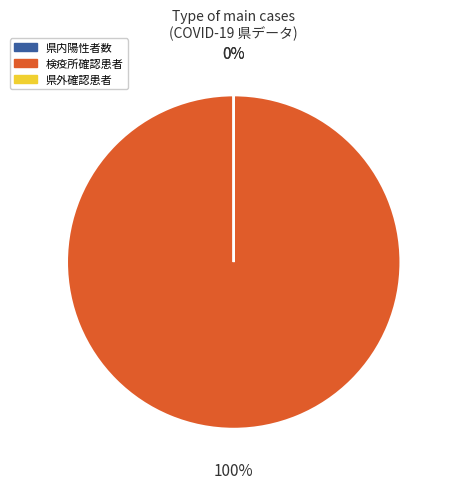

To the nearest percent, what is the difference between the largest and smallest slice percentages?

100%